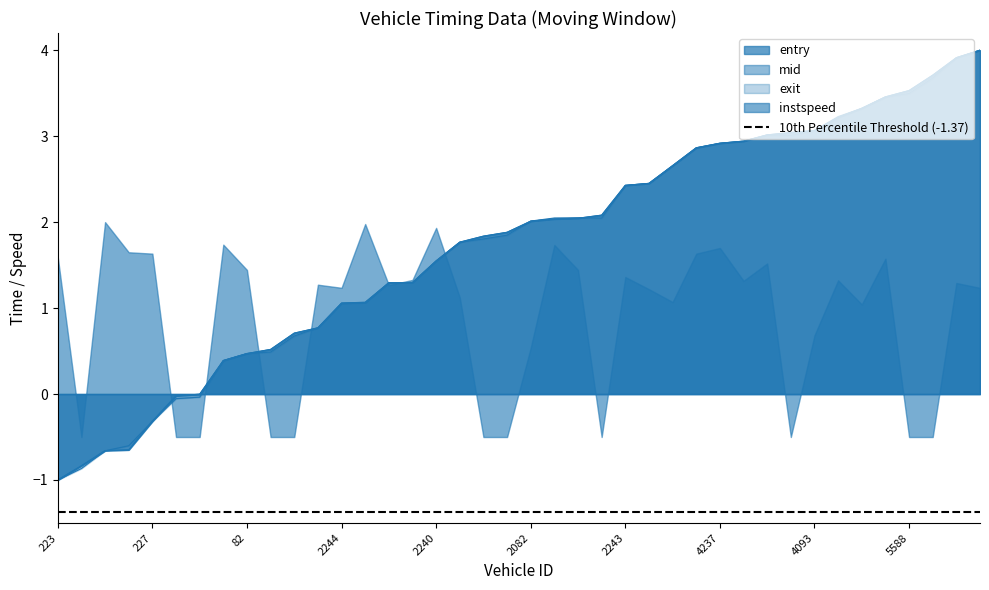

What is the lowest value of the entry series?

-1.0